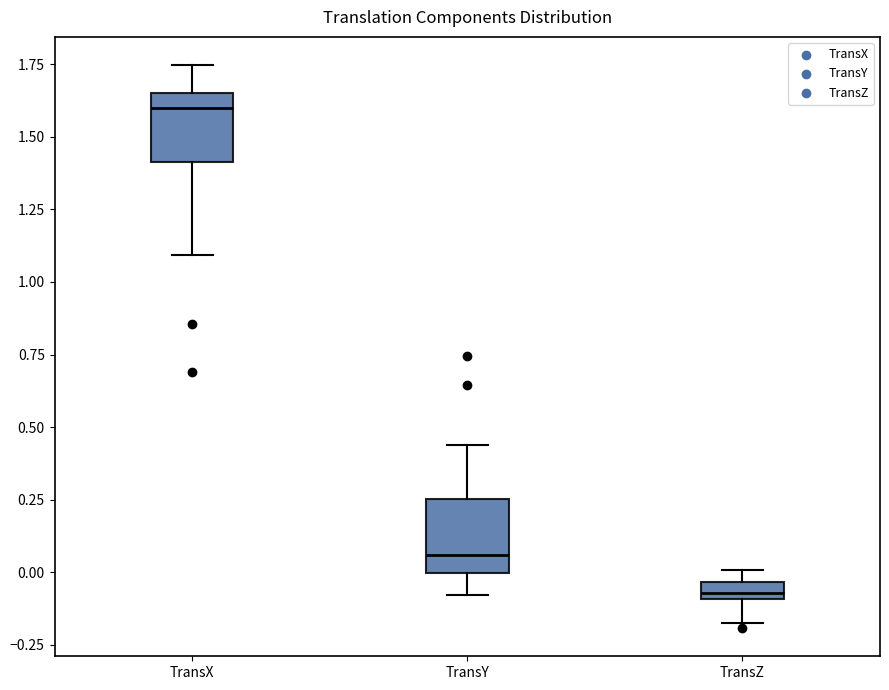

Where is the lower edge of the box for TransZ on the y-axis? The values are not printed on the chart, so give them approximately, as read against the axis.

-0.10